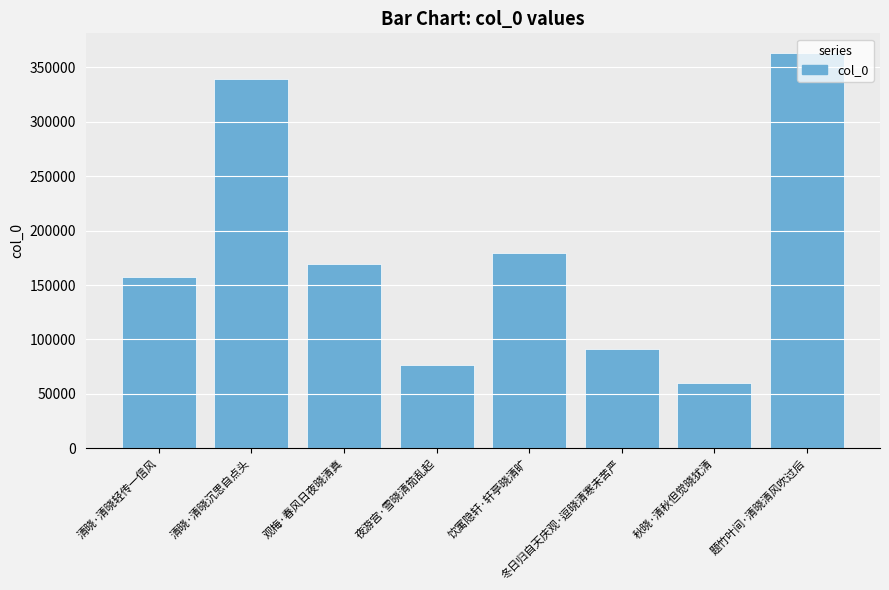

Reading left to right, transcribe all the data shown in this chart.

157343	339595	169766	76178	179088	91543	60352	363210